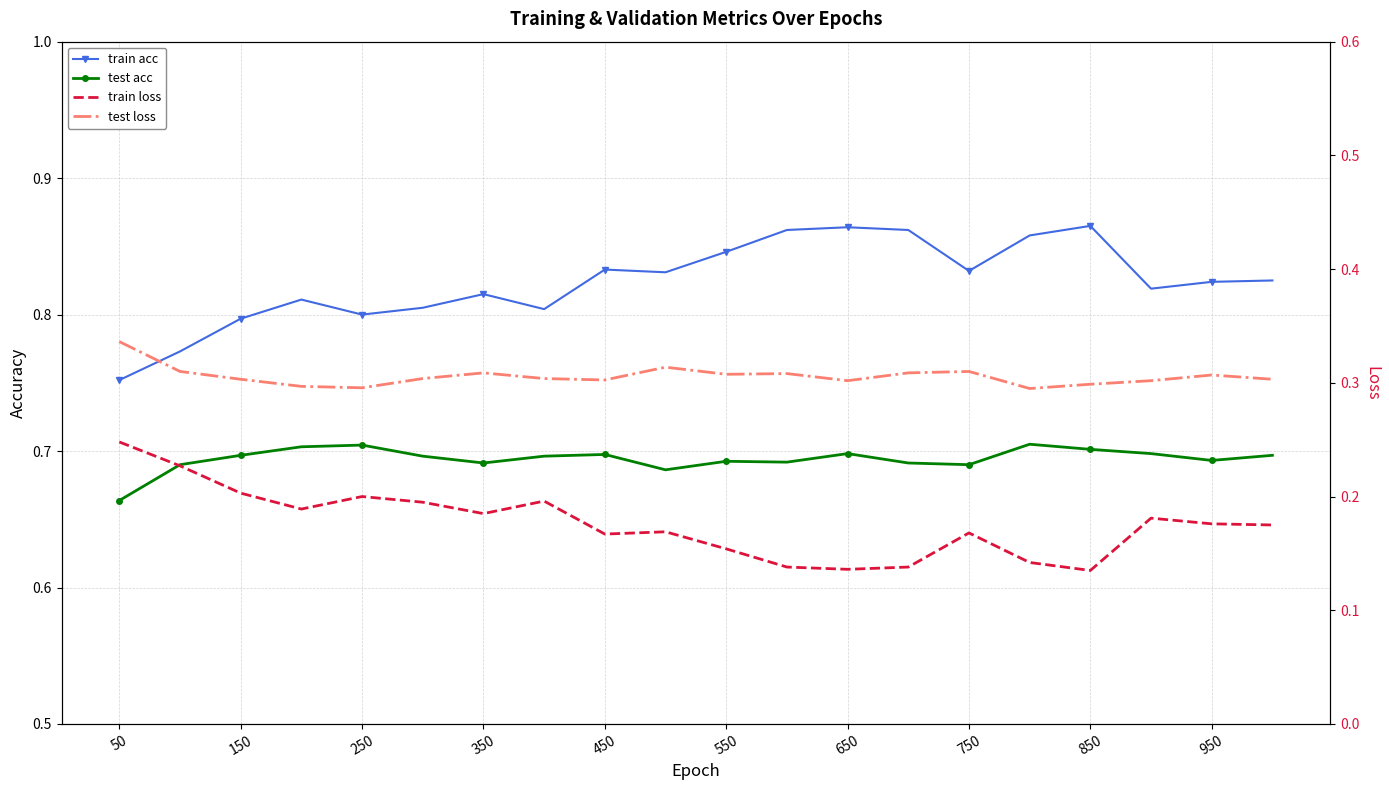

Which series has the widest spread of values?

train loss